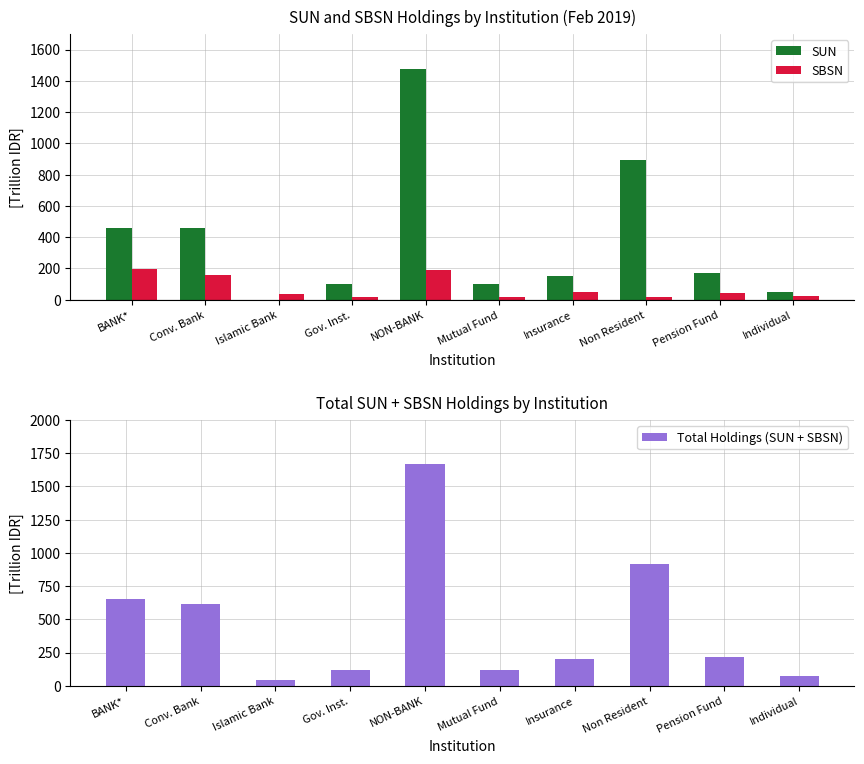

Where does the SUN series first go above 173?

BANK*